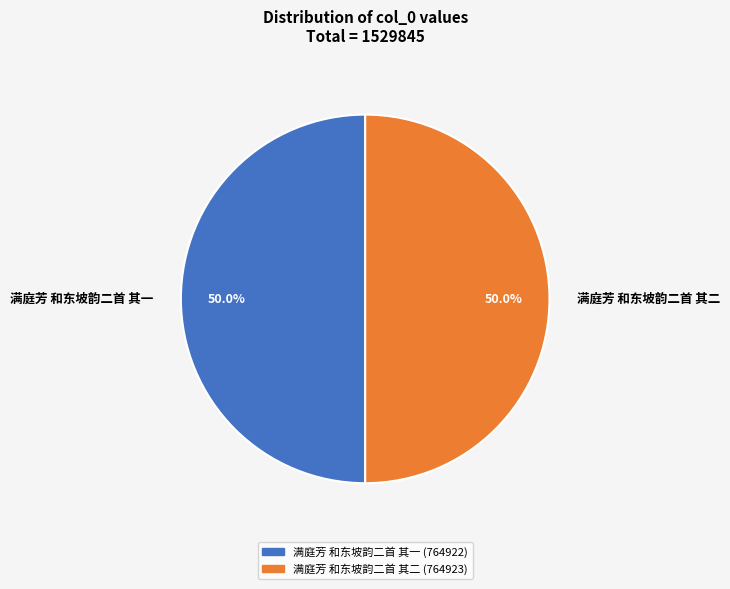

Is it true that 满庭芳 和东坡韵二首 其一 is 37% of the pie?

False